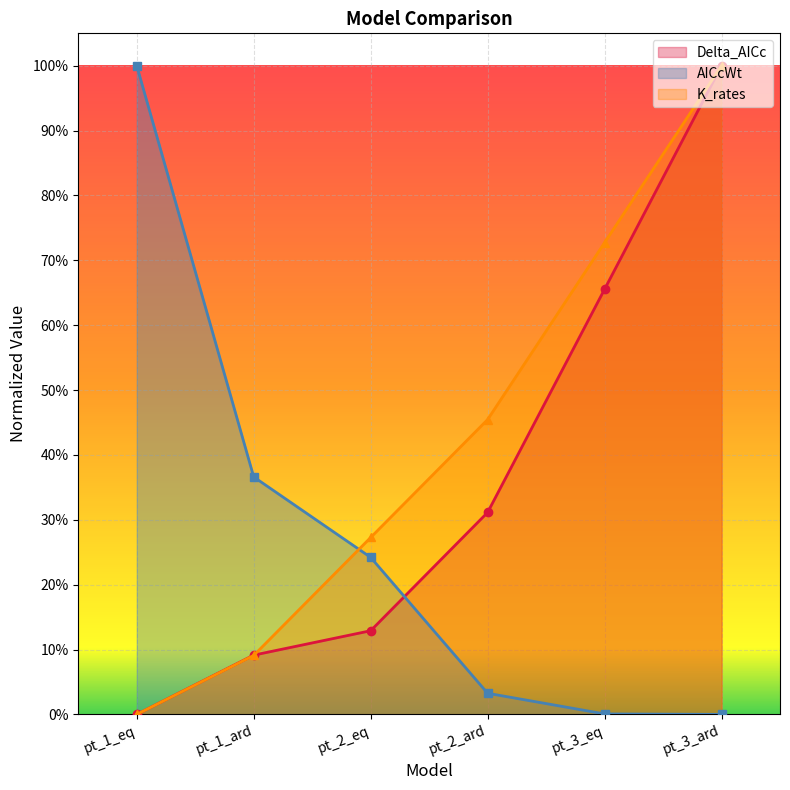

How many values in the AICcWt series exceed 0?

5